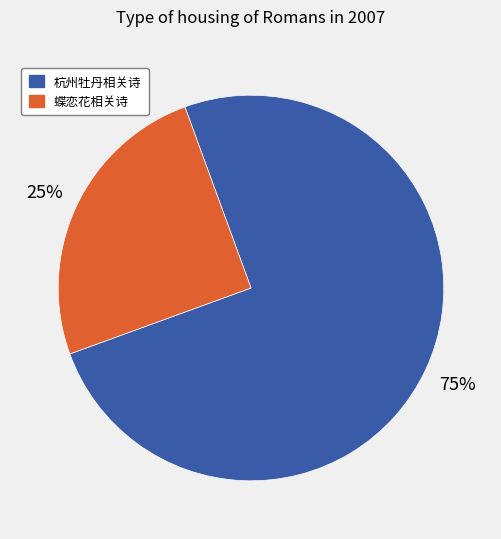

How many segments does this pie chart have?

2